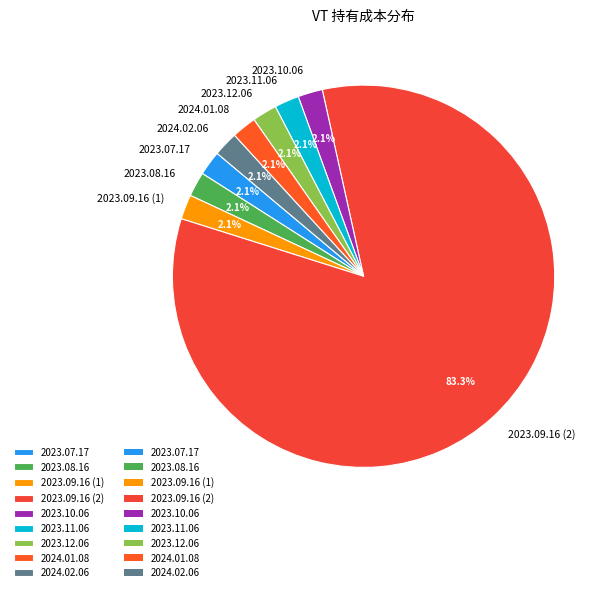

To the nearest percent, what portion does 2023.07.17 represent?

2%